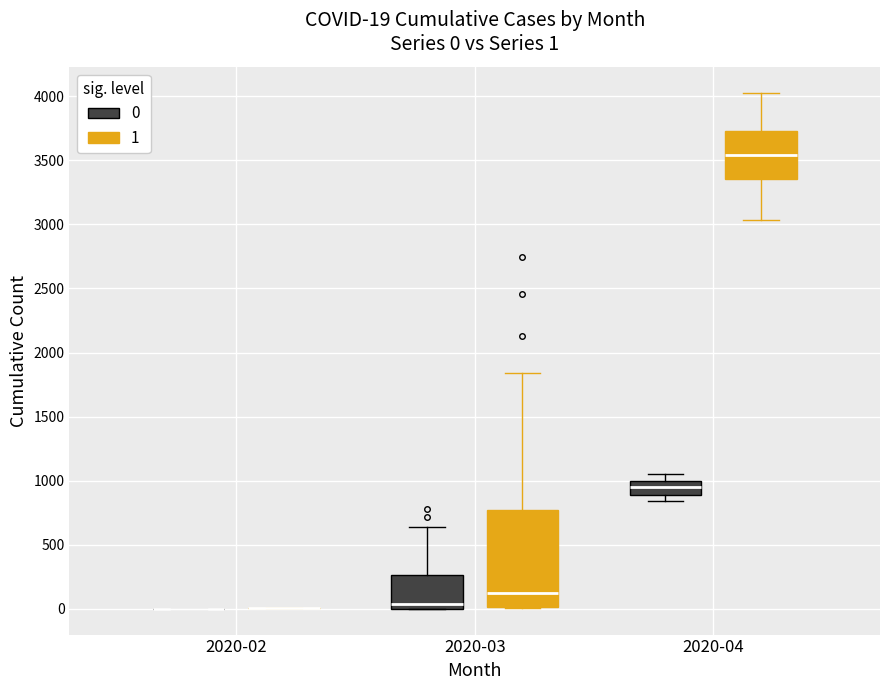

Which box is the tallest, from its lower edge to its upper edge?

2020-03 (1)